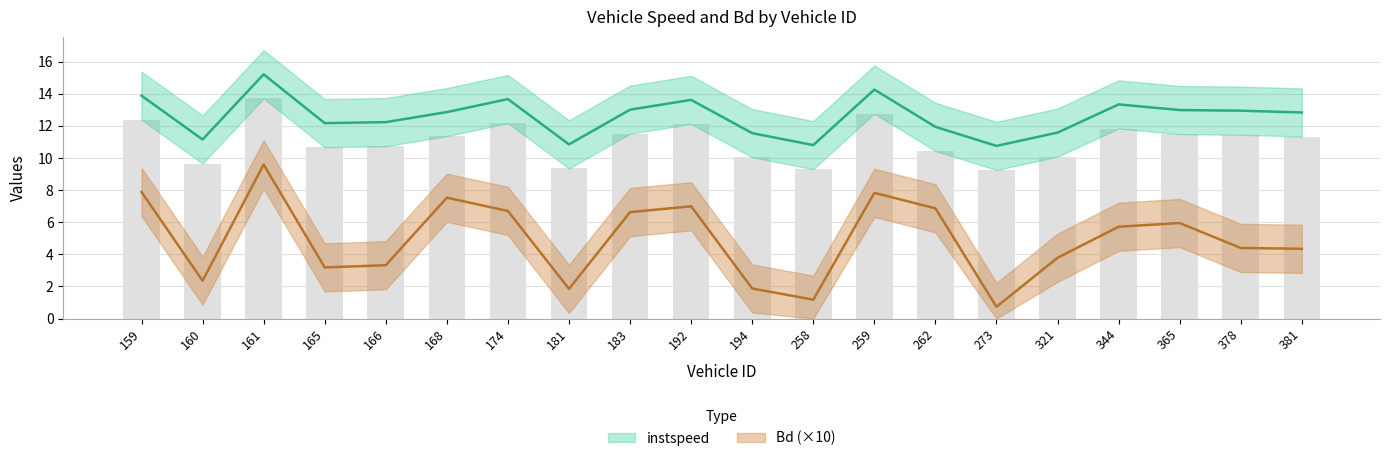

Reading left to right, extract all data points from this chart.

instspeed: 159.0=13.9	160.0=11.2	161.0=15.2	165.0=12.2	166.0=12.2	168.0=12.9	174.0=13.7	181.0=10.8	183.0=13.0	192.0=13.6	194.0=11.5	258.0=10.8	259.0=14.3	262.0=11.9	273.0=10.8	321.0=11.6	344.0=13.3	365.0=13.0	378.0=12.9	381.0=12.8
Bd: 159.0=7.9	160.0=2.4	161.0=9.6	165.0=3.2	166.0=3.3	168.0=7.5	174.0=6.7	181.0=1.8	183.0=6.6	192.0=7.0	194.0=1.9	258.0=1.2	259.0=7.8	262.0=6.9	273.0=0.7	321.0=3.8	344.0=5.7	365.0=5.9	378.0=4.4	381.0=4.3